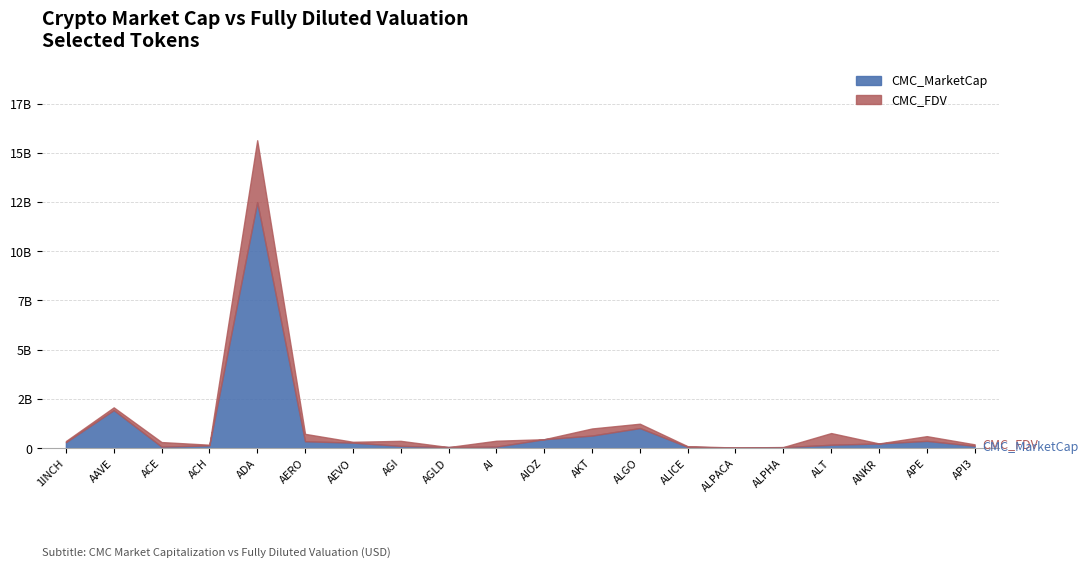

Where does the CMC_FDV series first go above 369750919?

AAVE